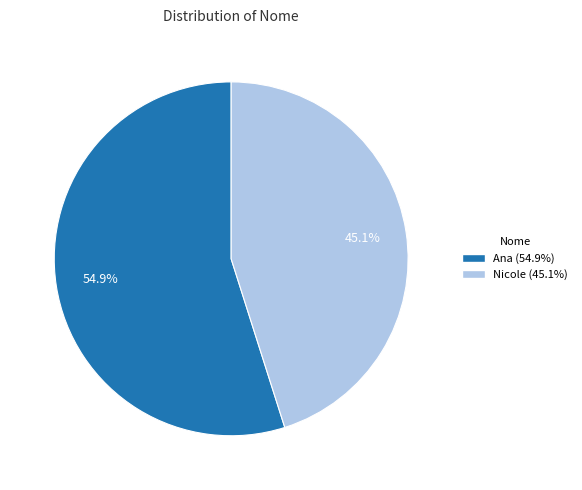

How many segments does this pie chart have?

2